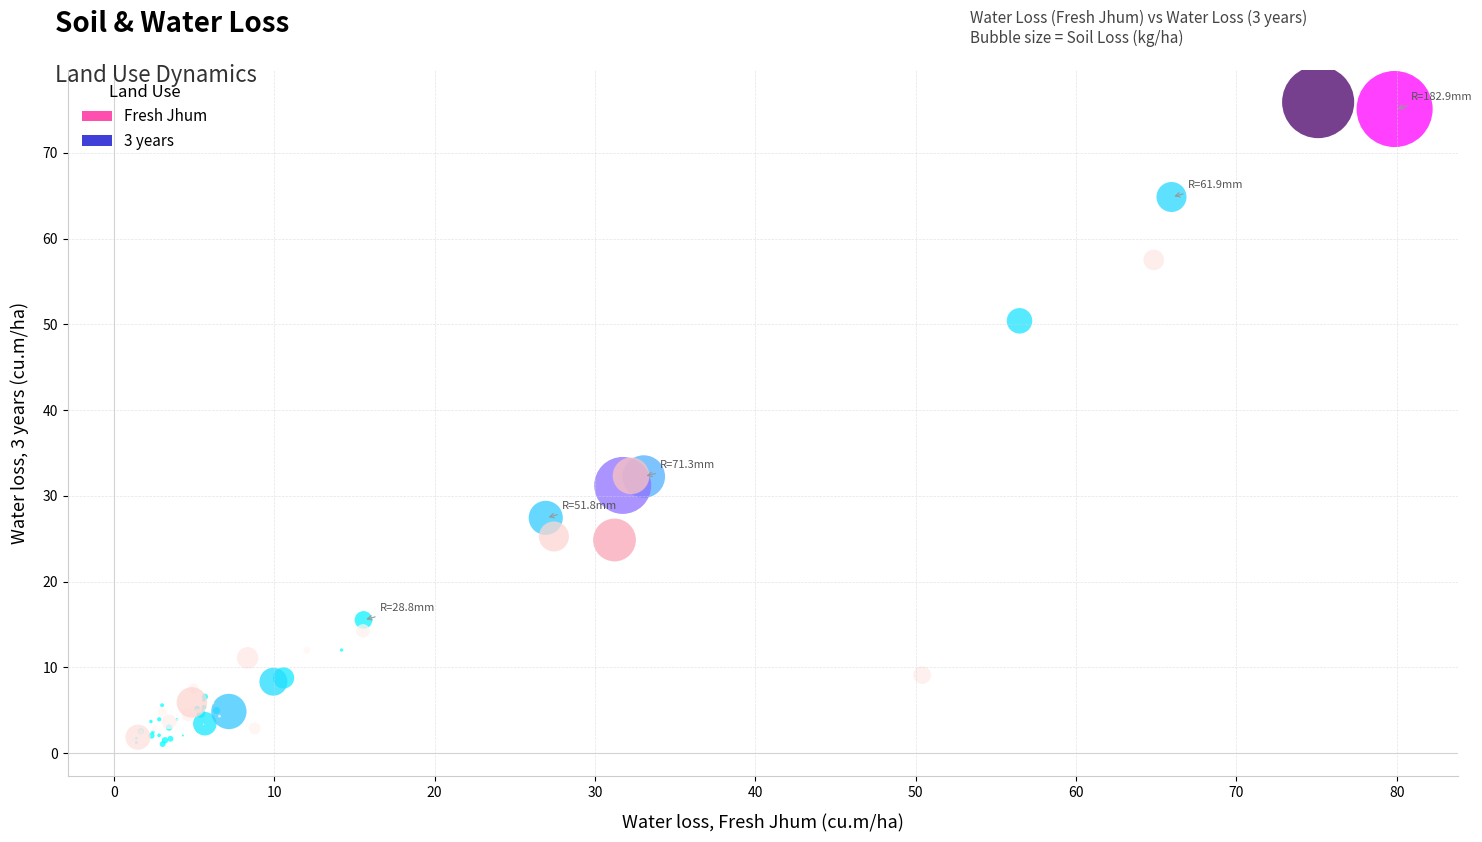

Which series contains the highest Y value?

3 years